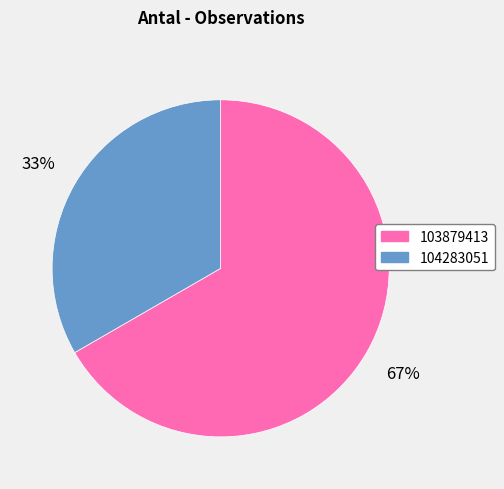

Count the number of slices in the pie.

2